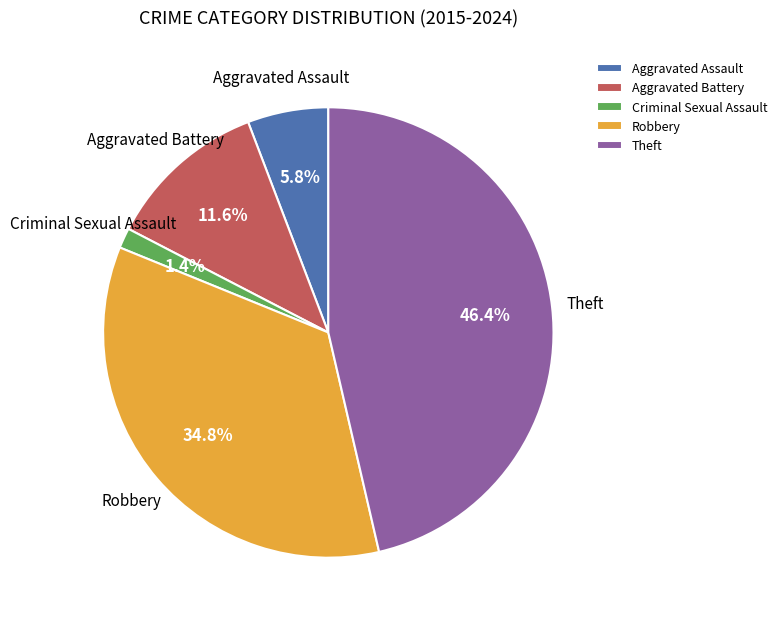

What is the total percentage of Aggravated Battery and Aggravated Assault?

17.4%